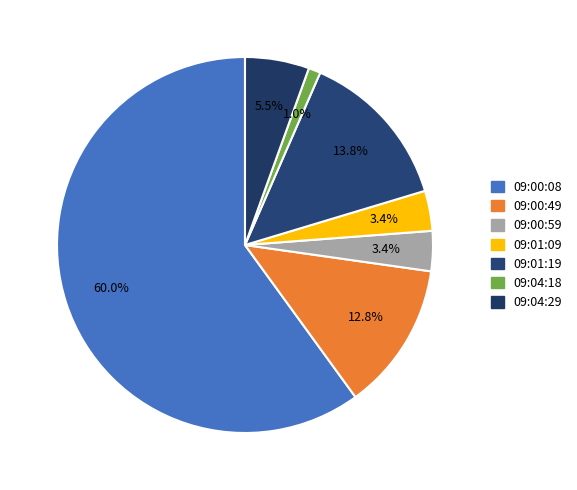

What percentage is NOT represented by 09:04:29?

94.5%